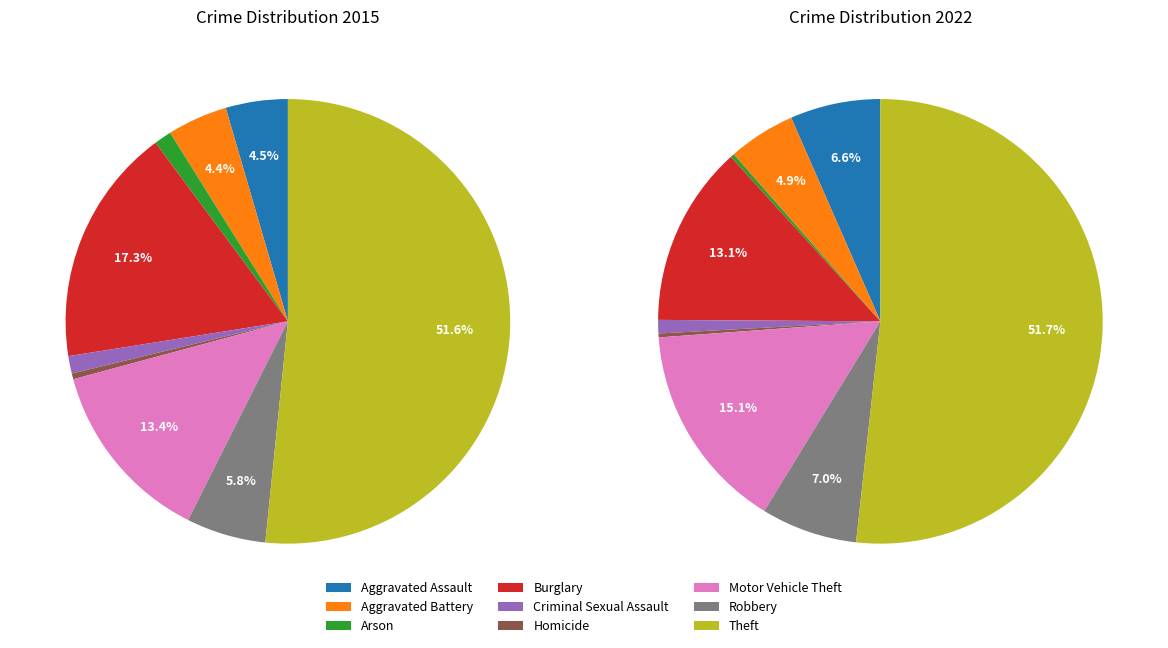

To the nearest percent, what is the difference between the largest and smallest slice percentages?

51%